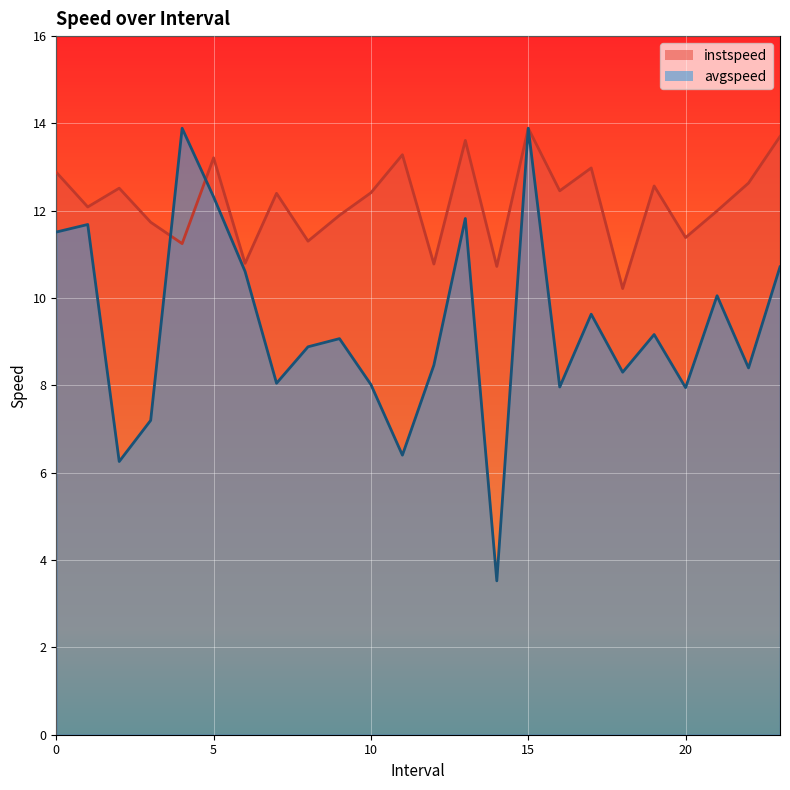

What is the total value across all series at 2.0?

18.8